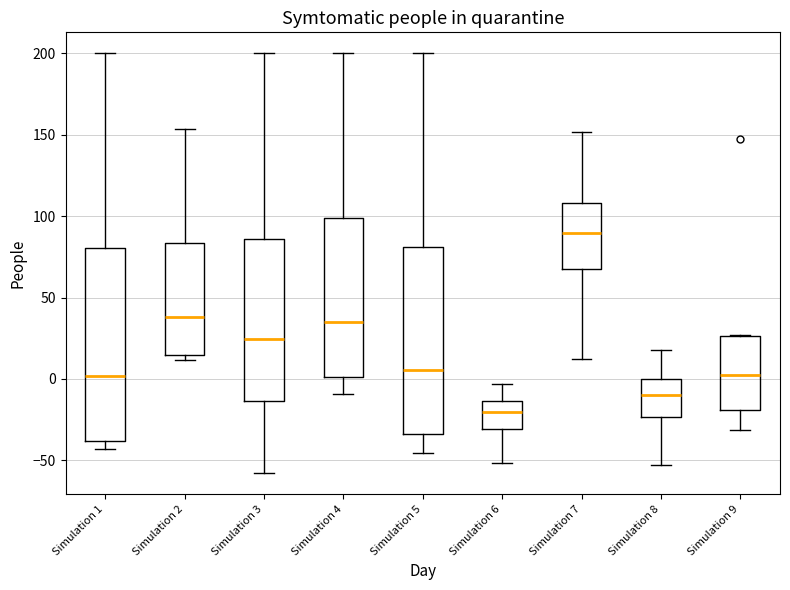

Where is the upper edge of the box for Simulation 9 on the y-axis? The values are not printed on the chart, so give them approximately, as read against the axis.

25